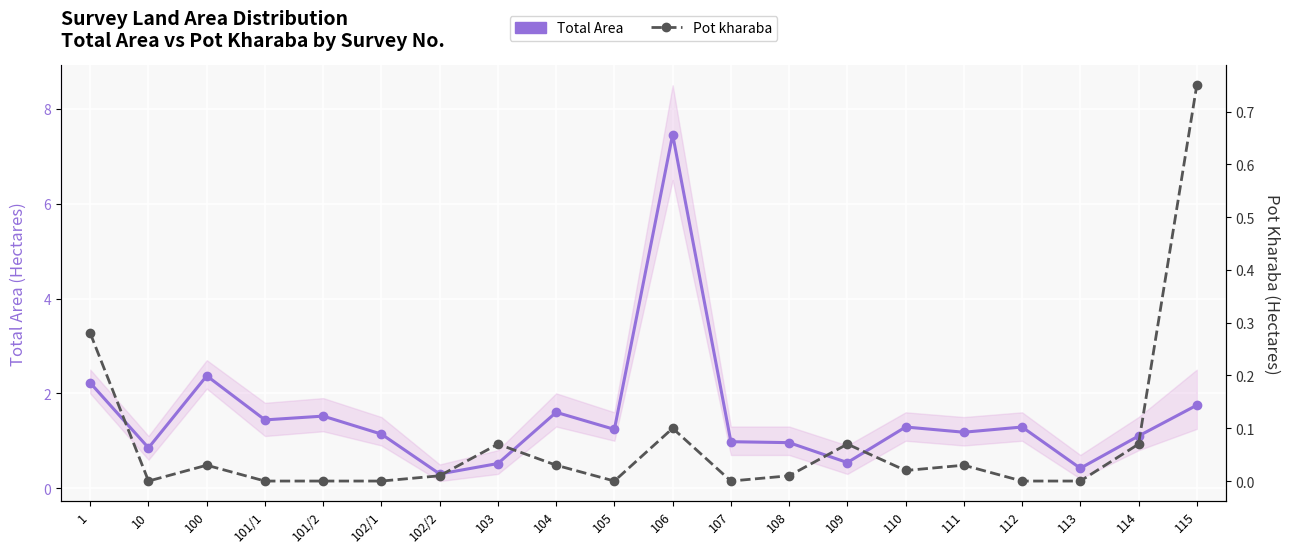

Is it true that Total Area equals 0.6 at 102/1?

False